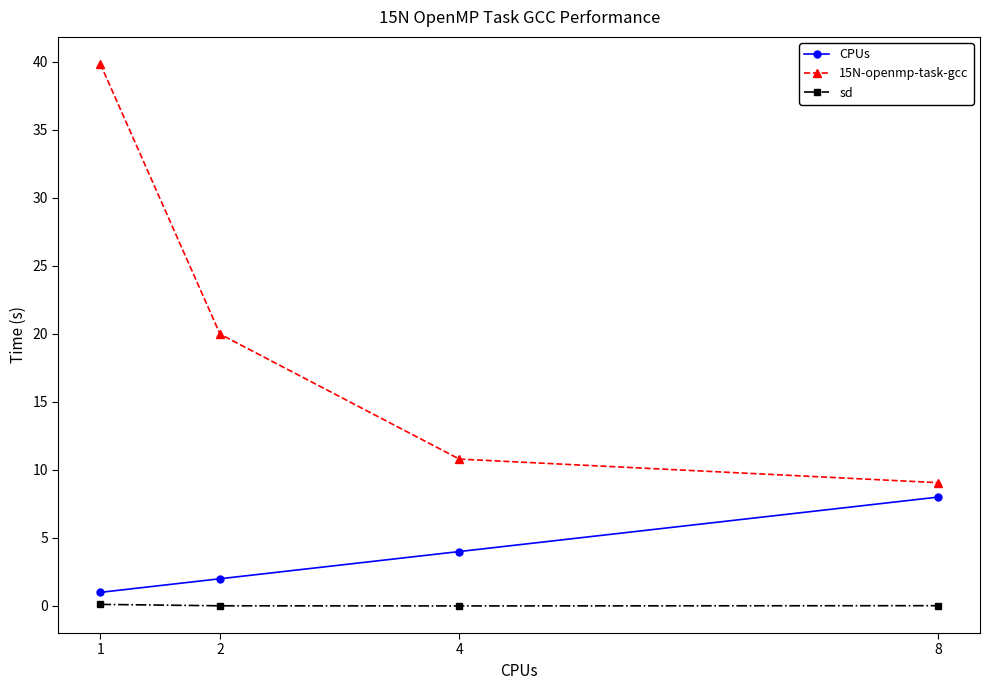

True or false: 15N-openmp-task-gcc and CPUs intersect in this chart.

False